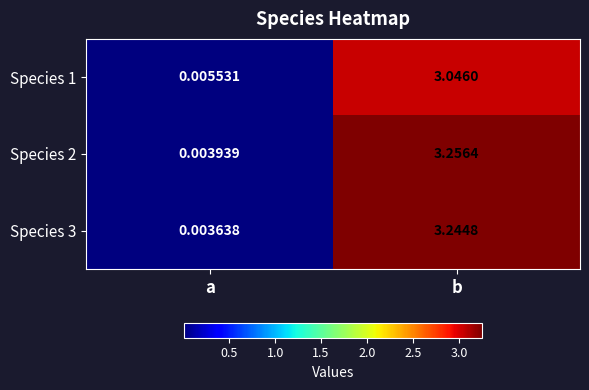

At which label is Species 2 closest to 1?

a